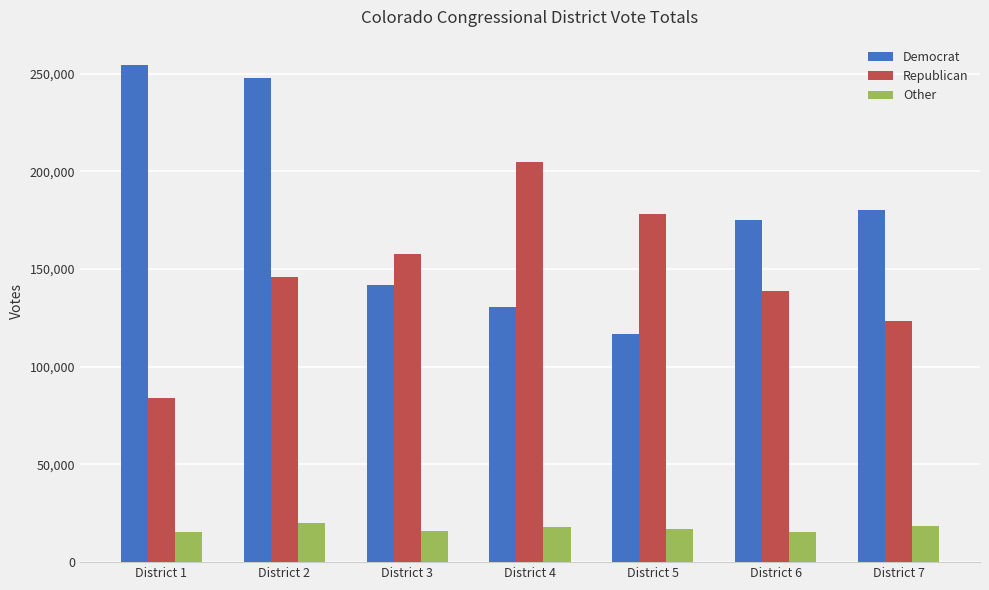

Is the value of Republican at District 2 greater than the value of Democrat at District 2?

No